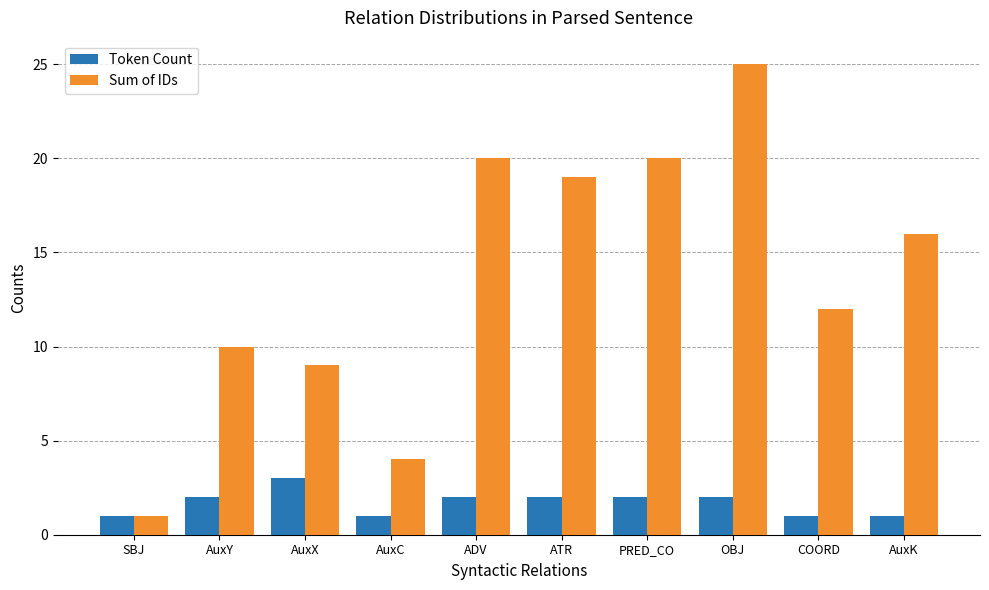

What is the minimum value for Token Count?

1